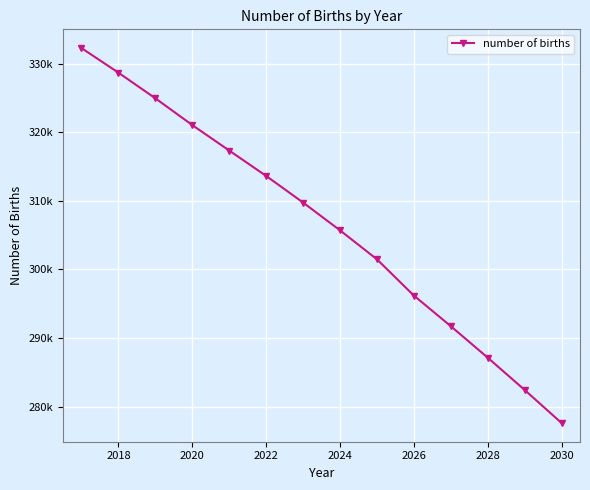

Does the chart have visible grid lines?

Yes